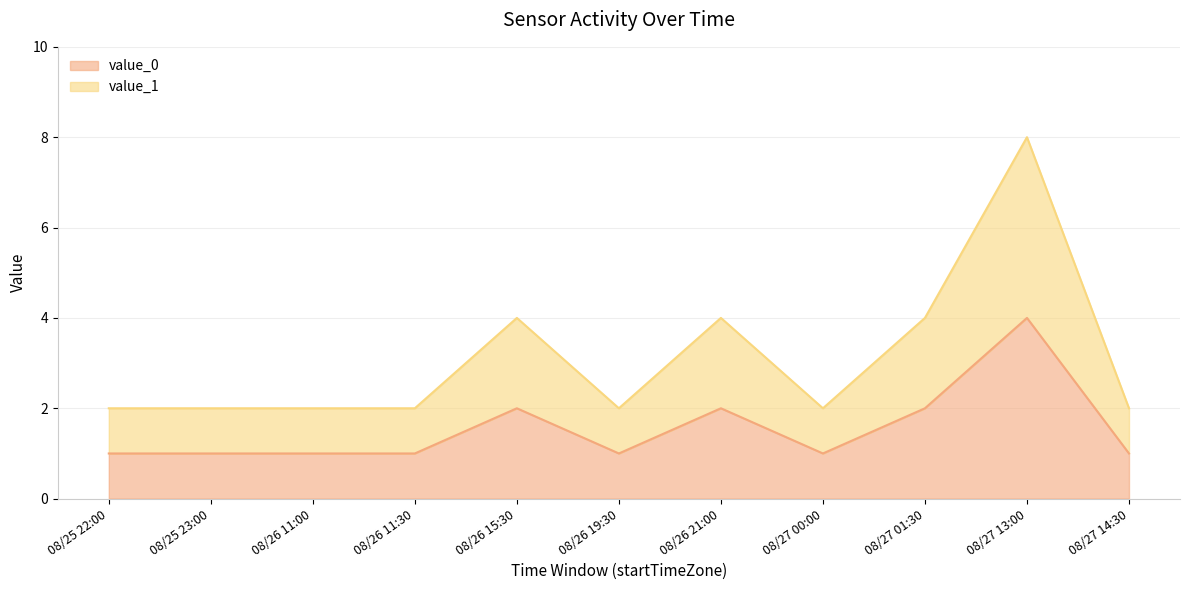

How many lines are shown in the chart?

2